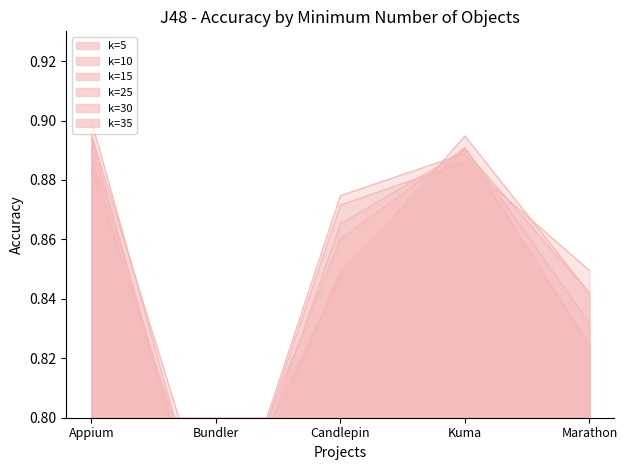

The 30 series shows 0.3 at Bundler. True or false?

False